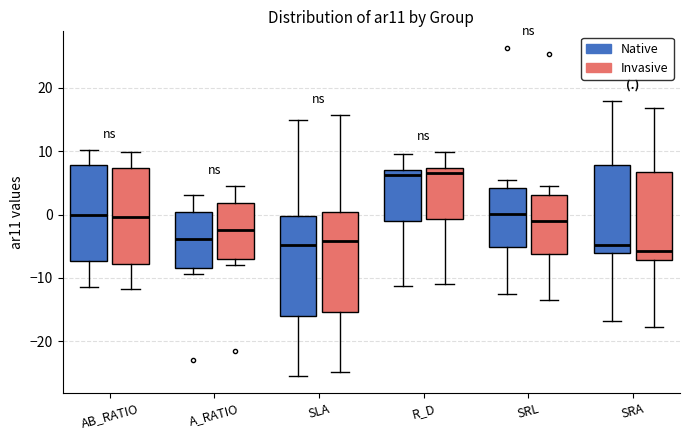

Where does the median line of the box for SRA (Invasive) sit on the y-axis? The values are not printed on the chart, so give them approximately, as read against the axis.

-6